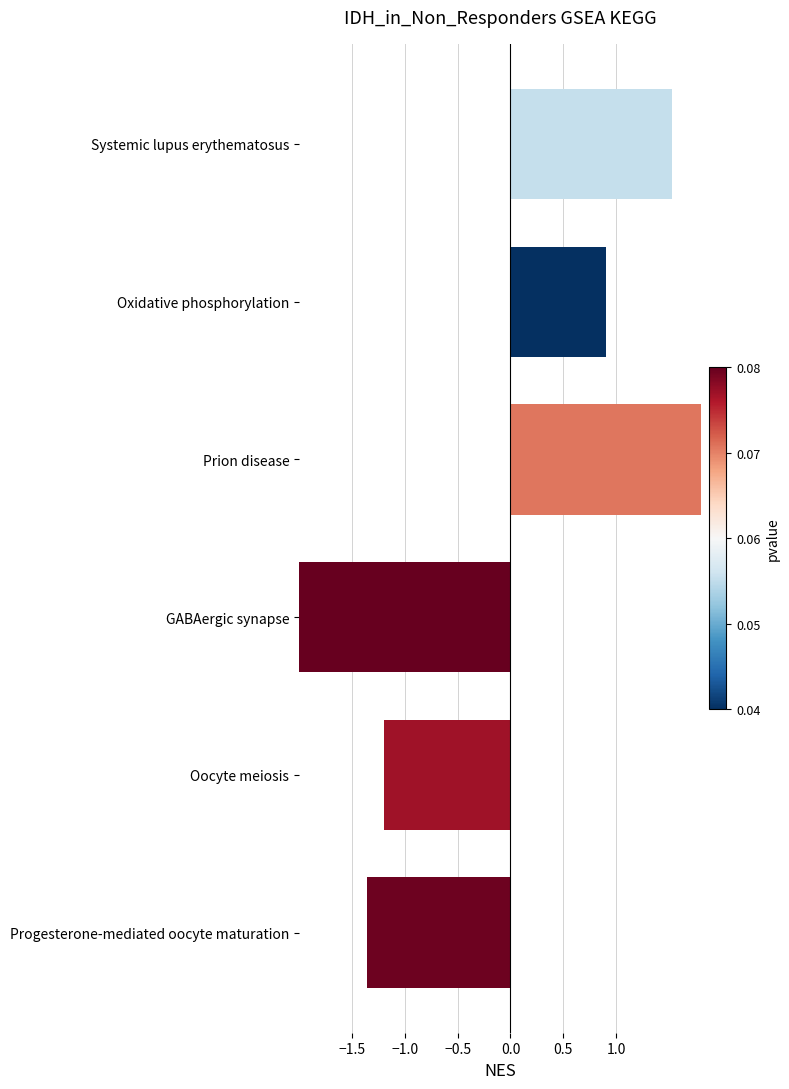

What is the value of the 1st bar from the left?

1.5